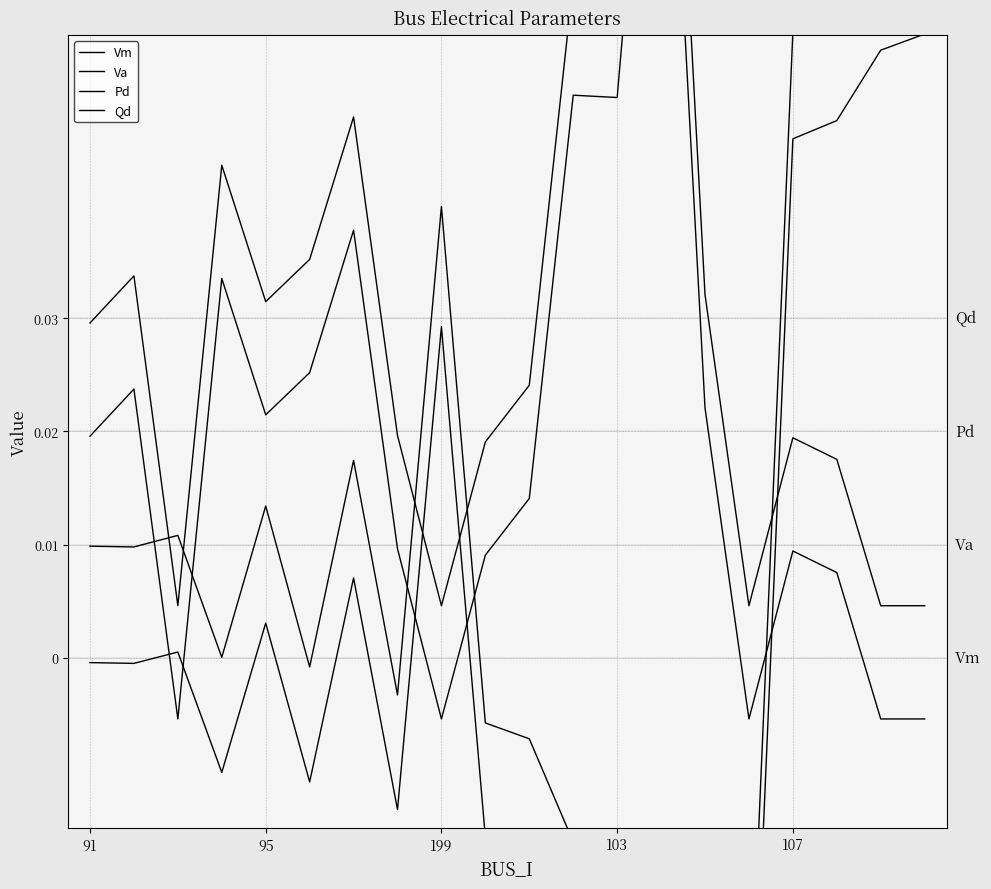

How many lines are shown in the chart?

4